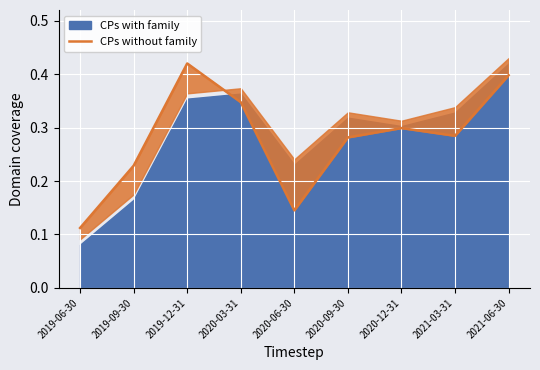

Rank the categories by value from highest to lowest.

2019-12-31, 2021-06-30, 2020-03-31, 2020-12-31, 2021-03-31, 2020-09-30, 2019-09-30, 2020-06-30, 2019-06-30